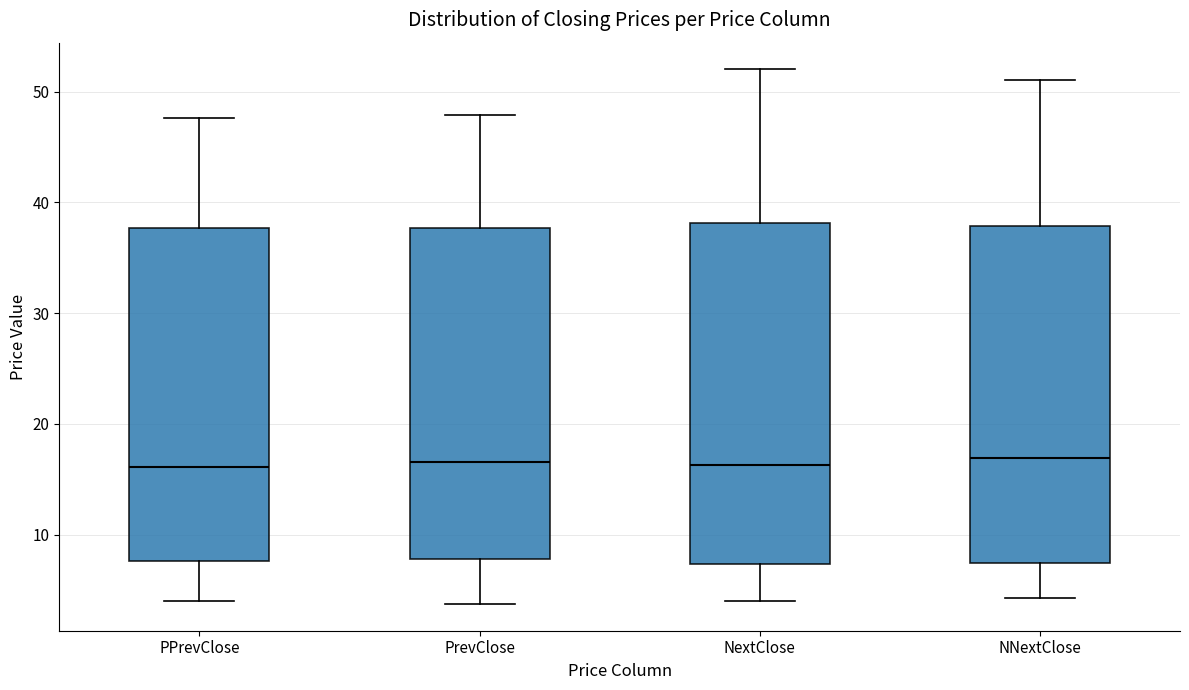

Where is the lower edge of the box for PrevClose on the y-axis? The values are not printed on the chart, so give them approximately, as read against the axis.

8